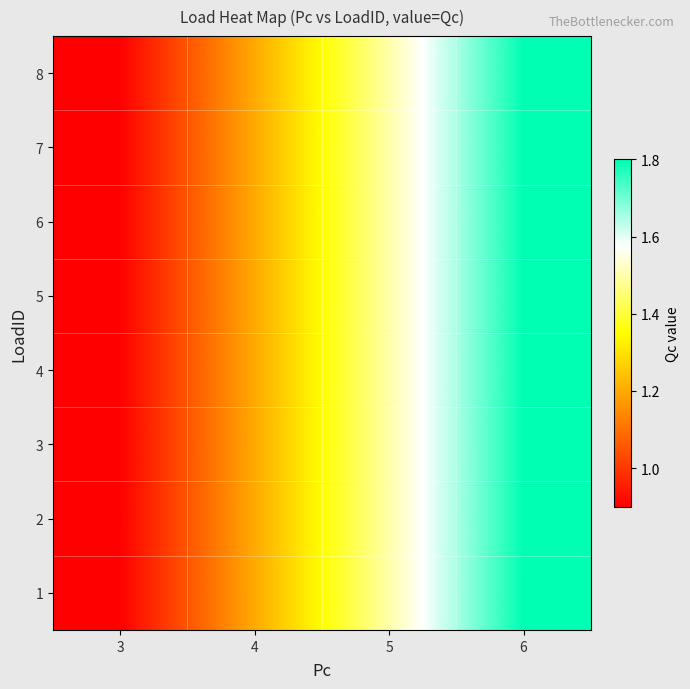

At 5, list the series in order from largest to smallest.

1, 2, 3, 4, 5, 6, 7, 8